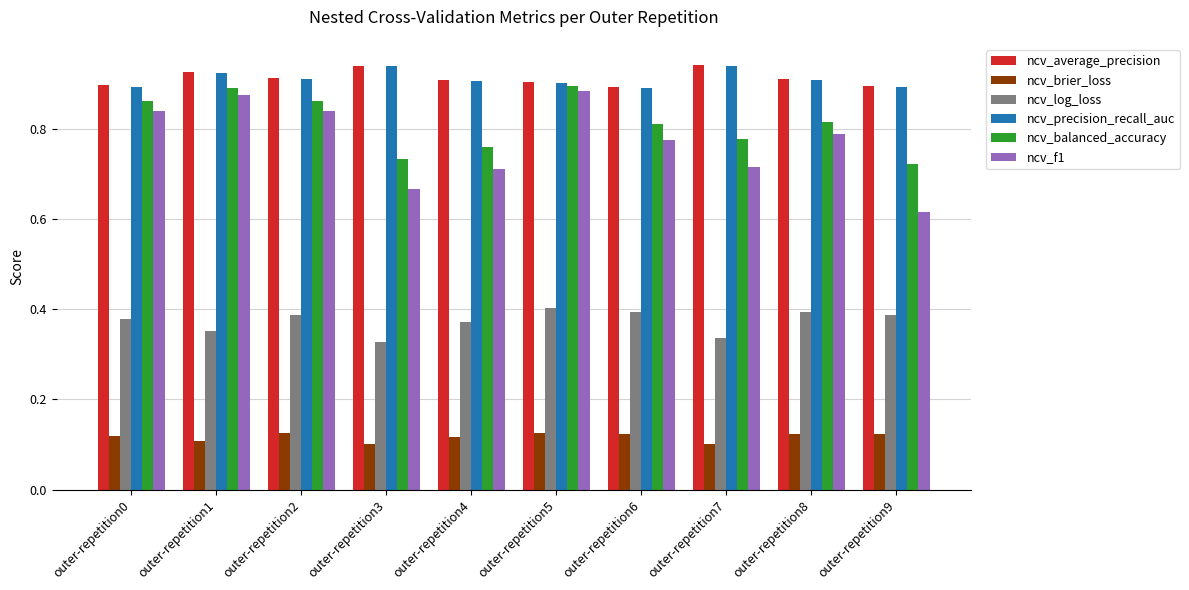

Count the ncv_brier_loss values in the range 0 to 1.

10